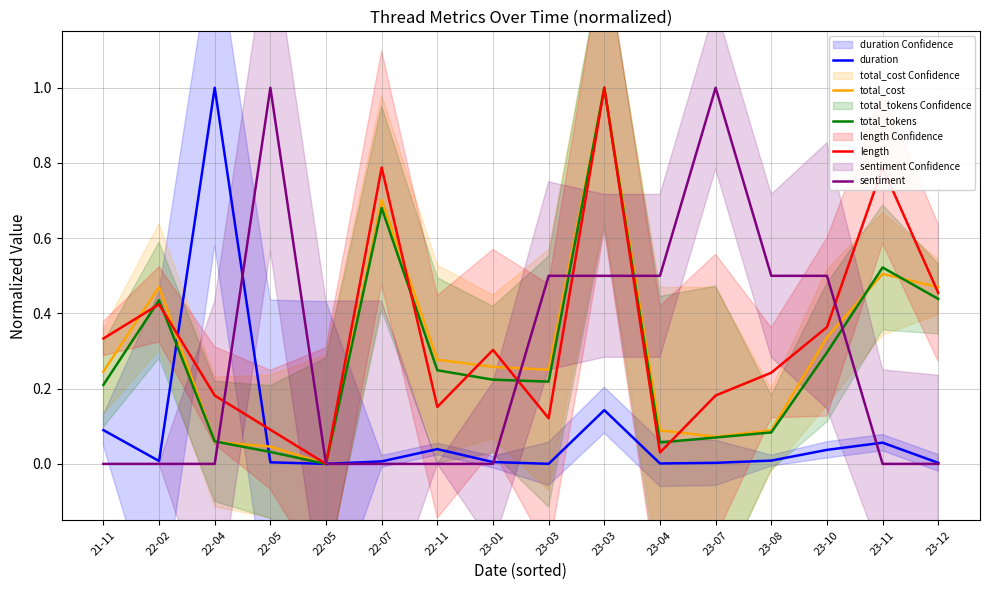

Is it true that total_cost equals 0.2 at 21-11?

True